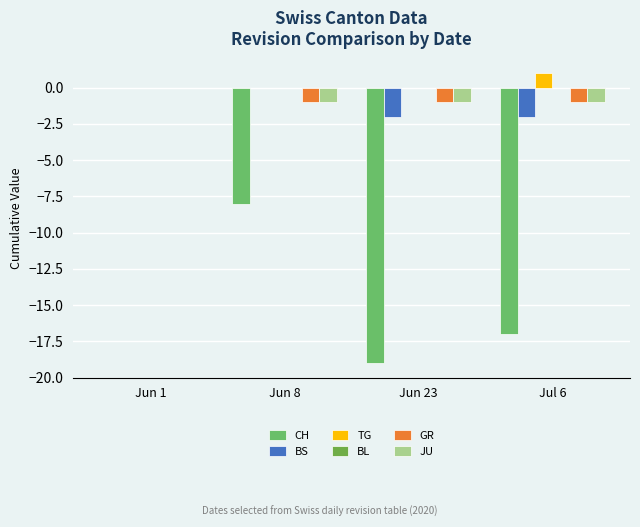

Which label corresponds to the smallest value in the chart?

Jun 23